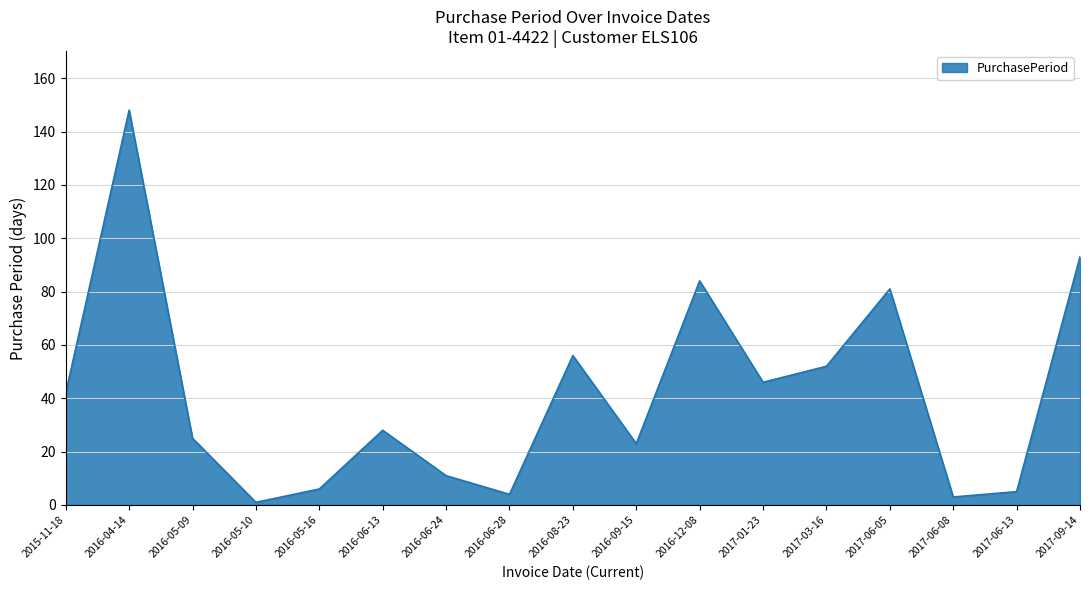

Between 2016-12-08 and 2017-06-05, which is larger?

2016-12-08